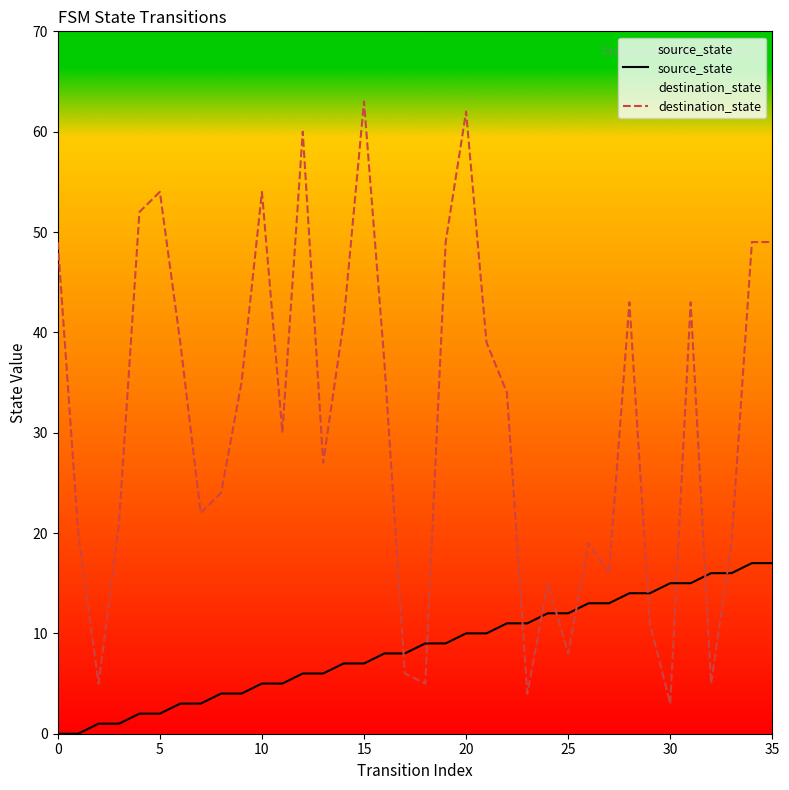

What is the difference between the maximum and minimum values in the source_state series?

17